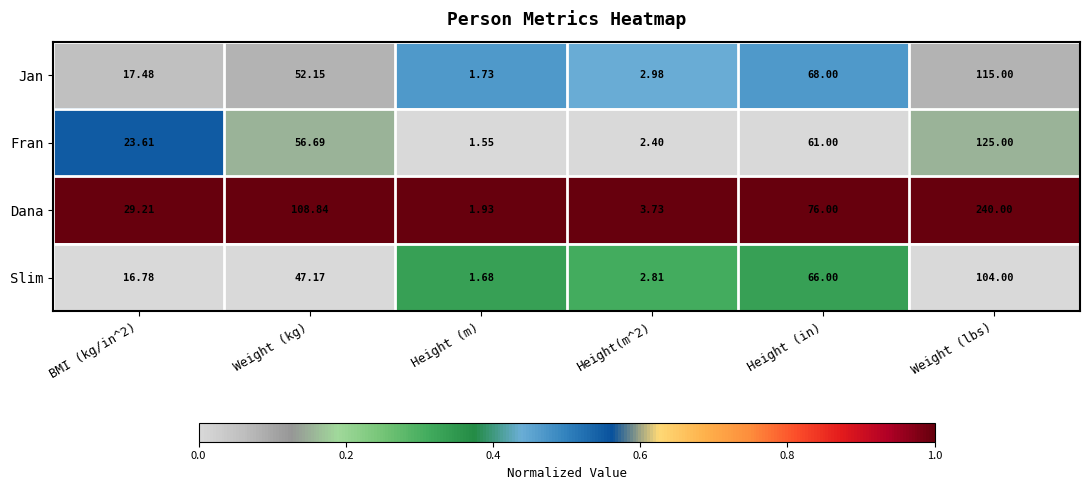

List the series in order of their peak value, highest first.

Dana, Fran, Jan, Slim